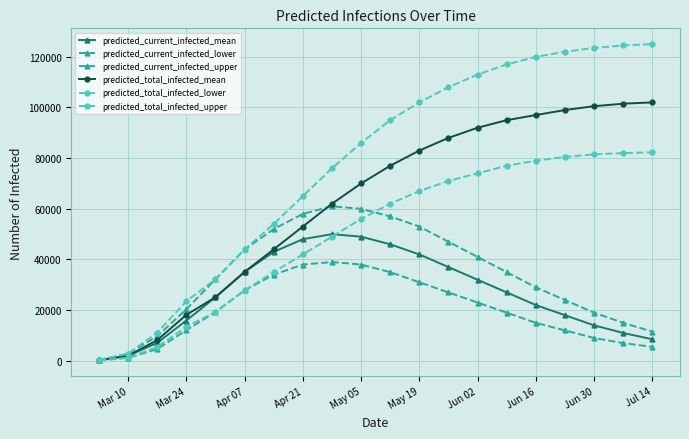

True or false: predicted_total_infected_lower and predicted_current_infected_upper cross at least once.

True